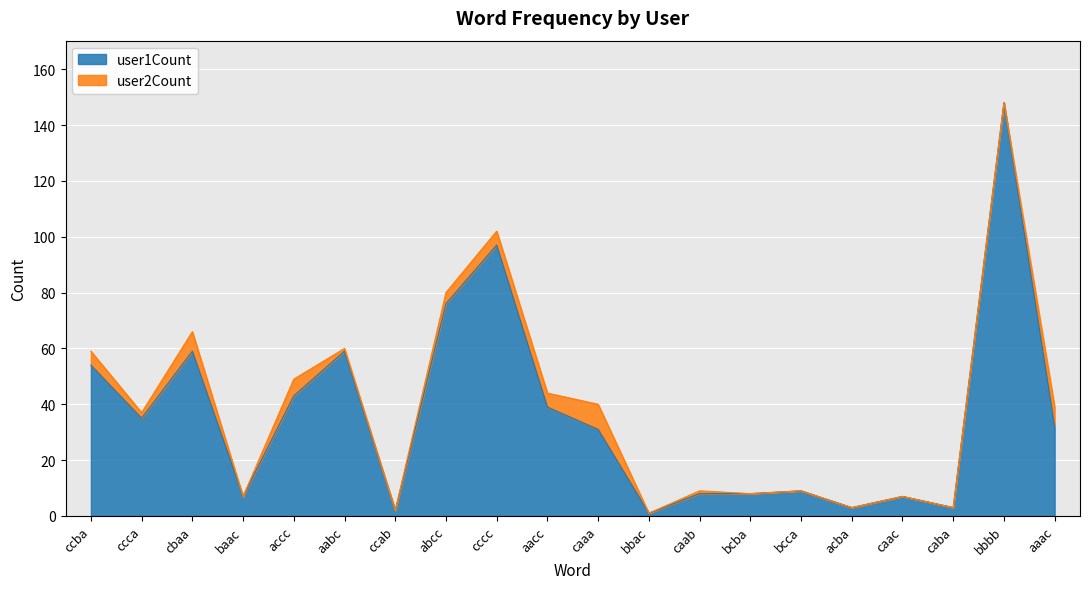

The value at ccba is 54. True or false?

True